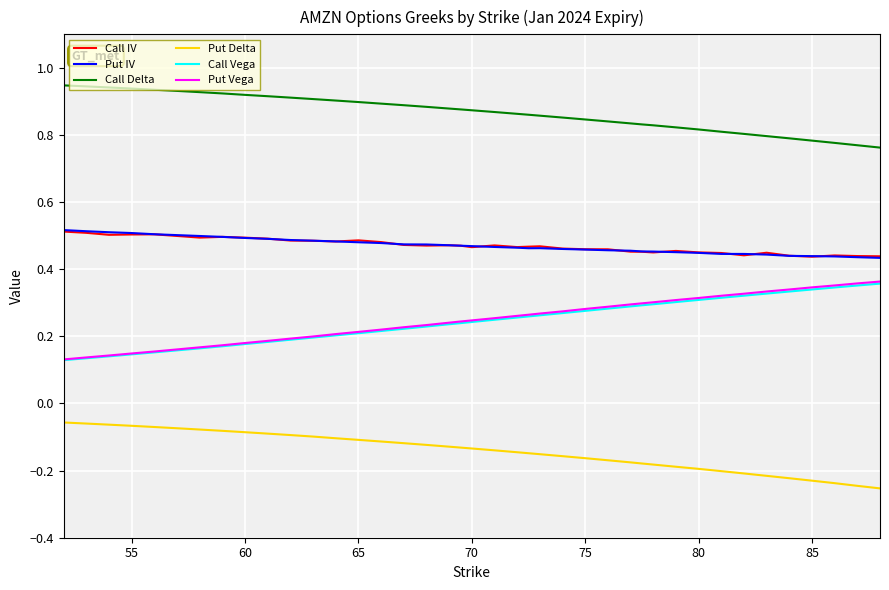

True or false: Put Delta and Call Vega cross at least once.

False